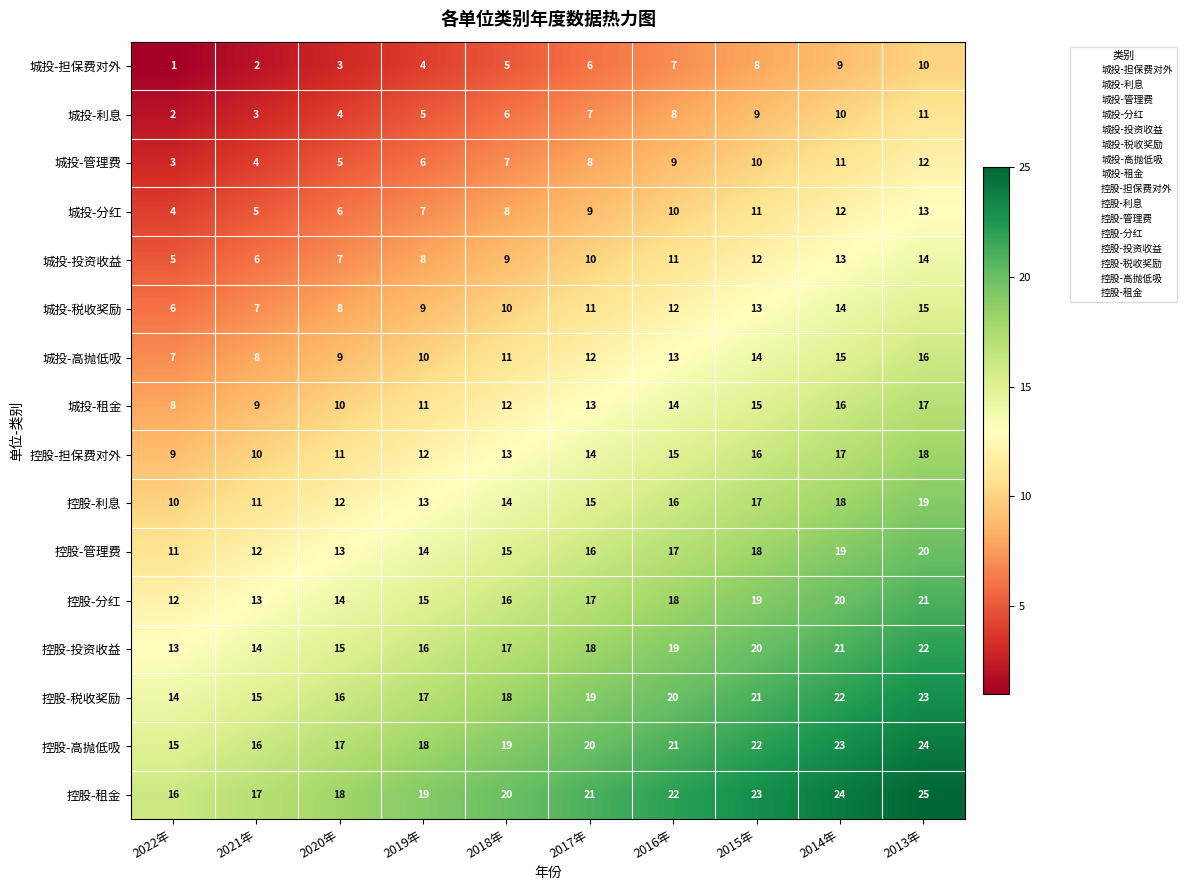

Which series has the largest total across all categories?

控股-租金